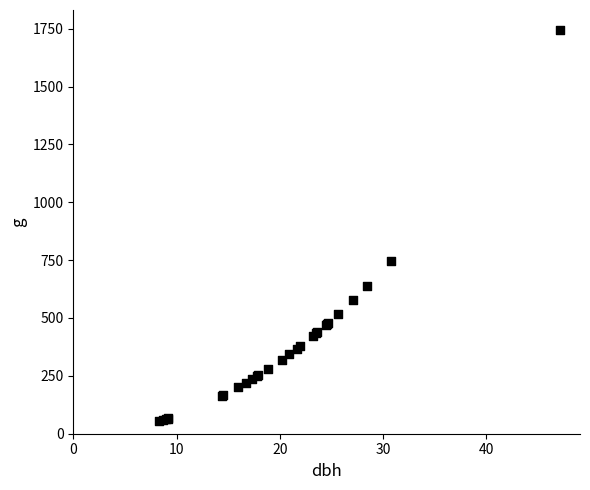

What Y value in the scatter plot is closest to 900?

745.1